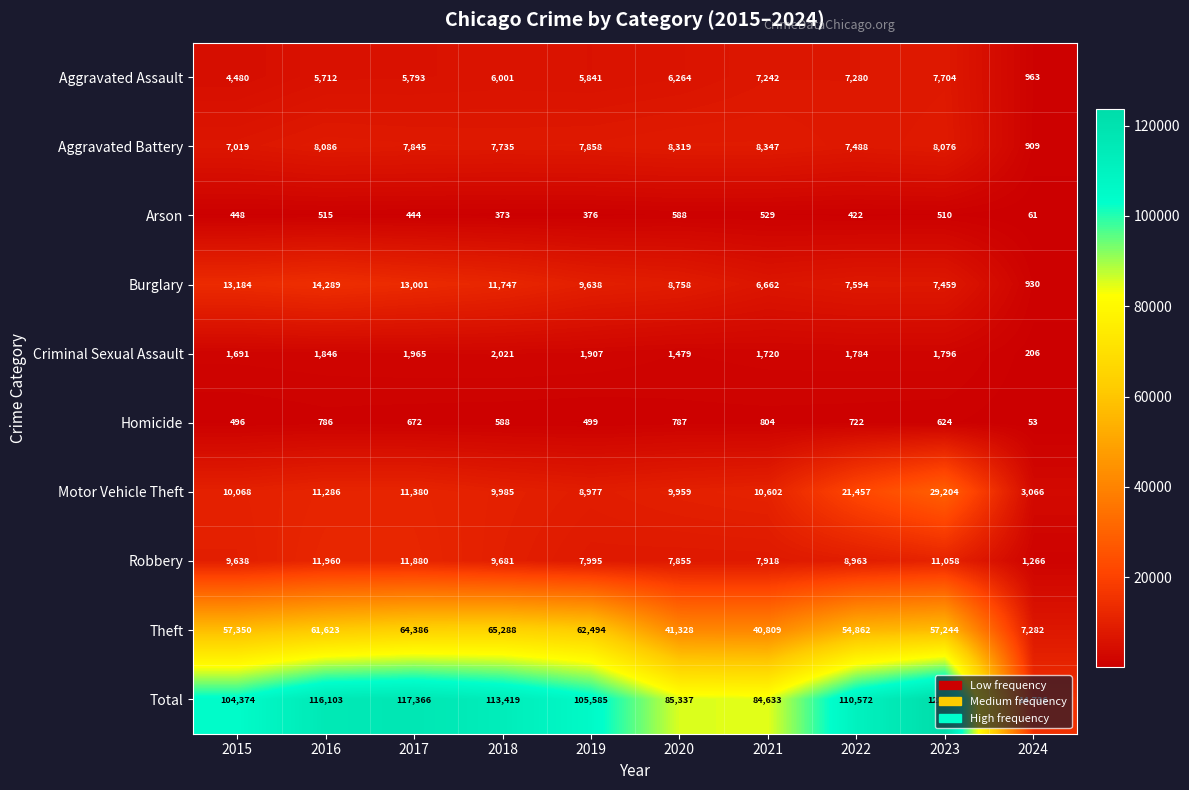

What is the maximum value shown in the chart?

123675